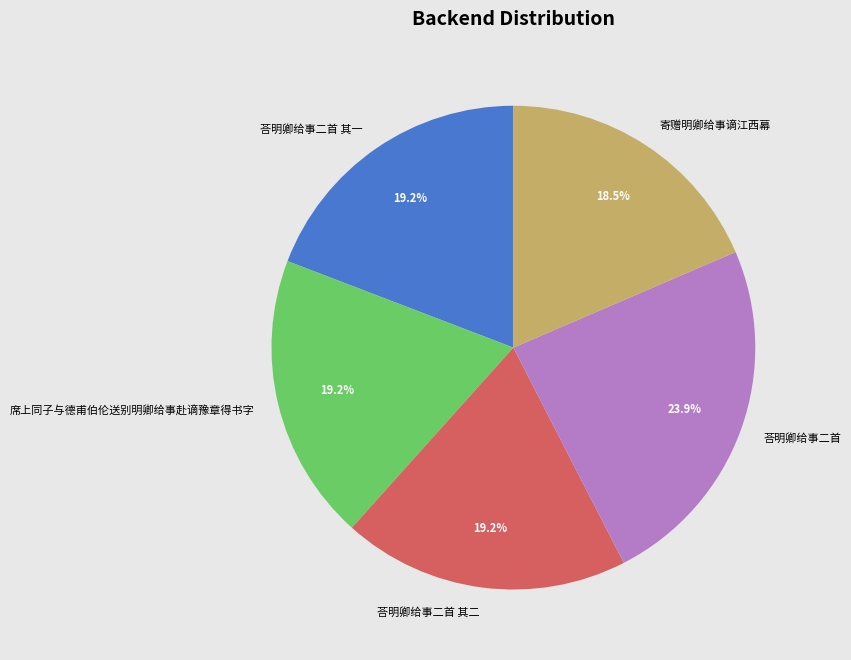

Which category has the biggest portion of the pie?

荅明卿给事二首